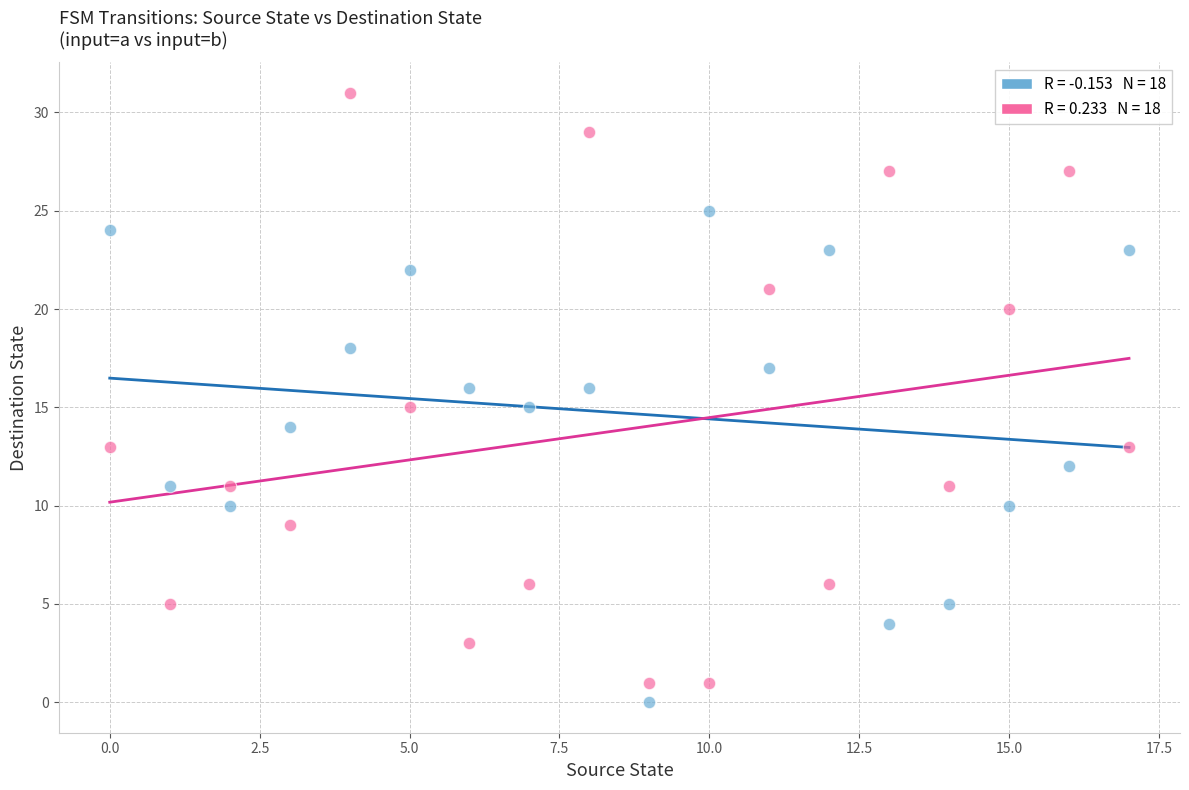

Across all data points, what is the range of Y values (max minus min)?

31